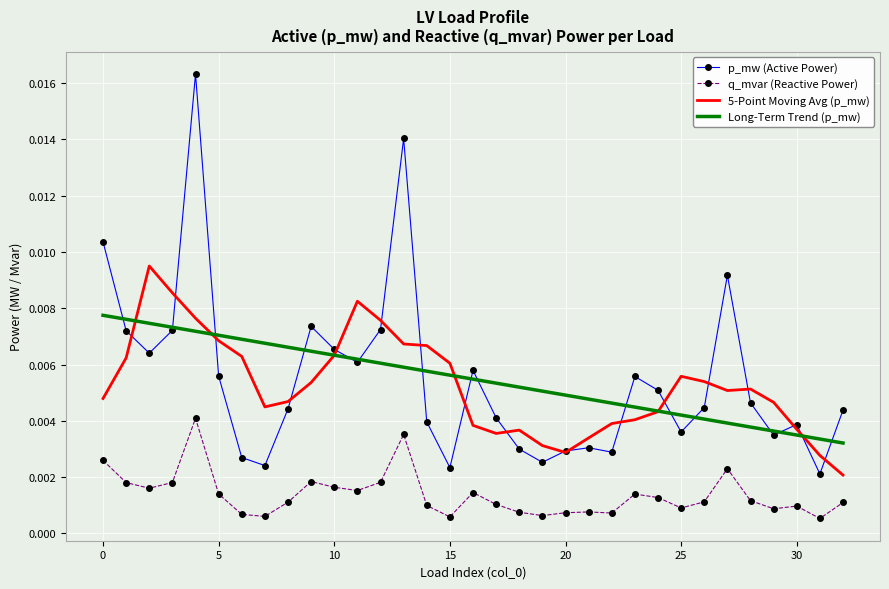

Which series has the widest spread of values?

p_mw (Active Power)